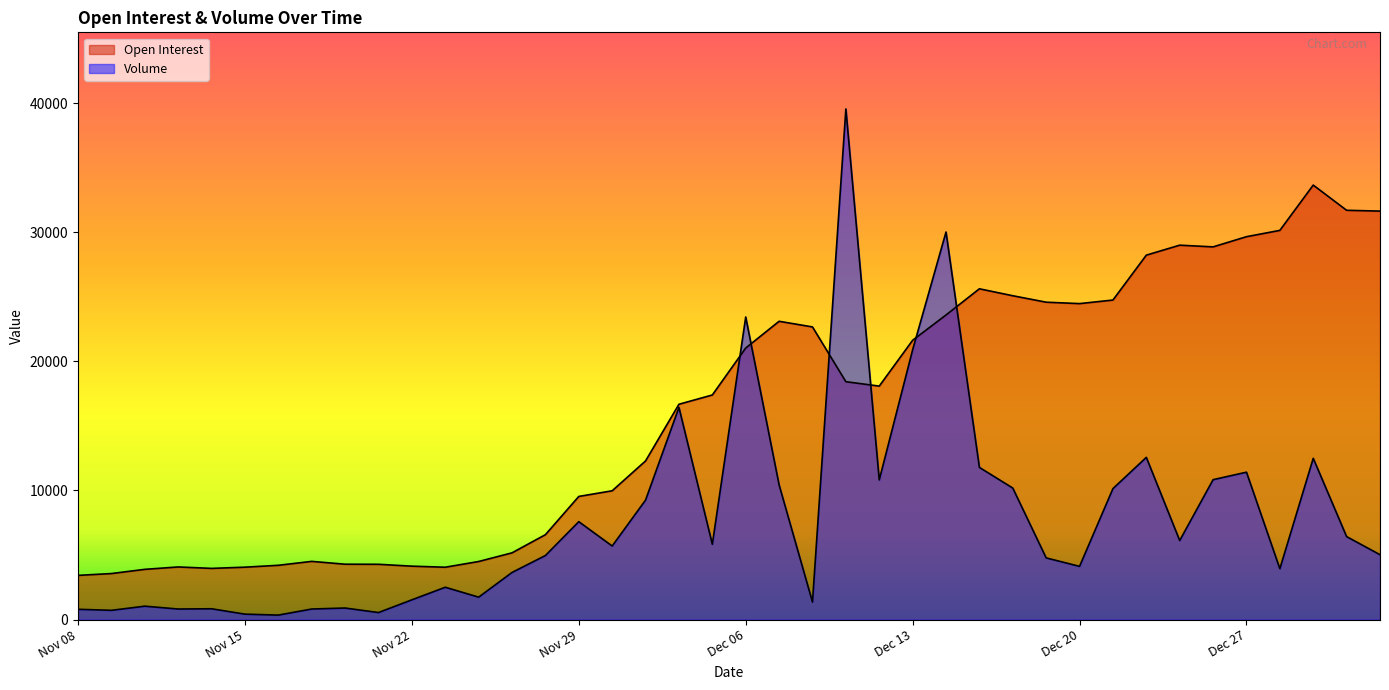

What is the highest value of the Volume series?

39546